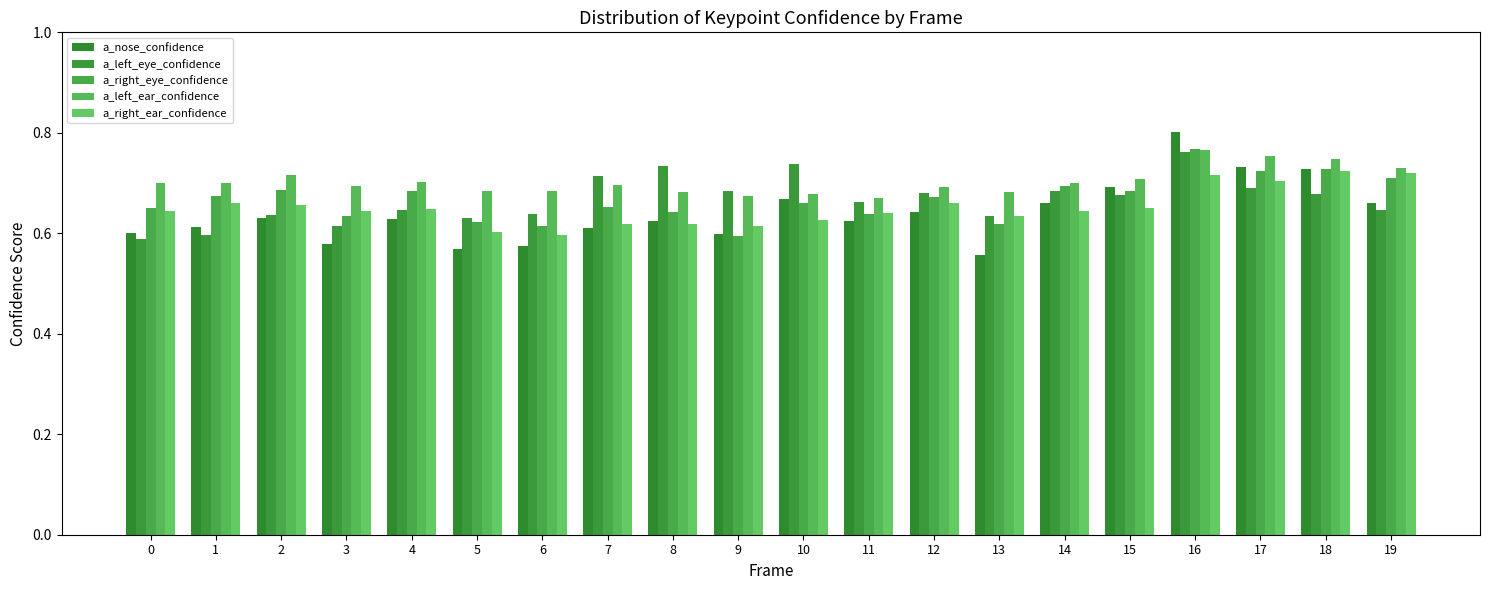

The a_right_eye_confidence series shows 1.0 at 15. True or false?

False